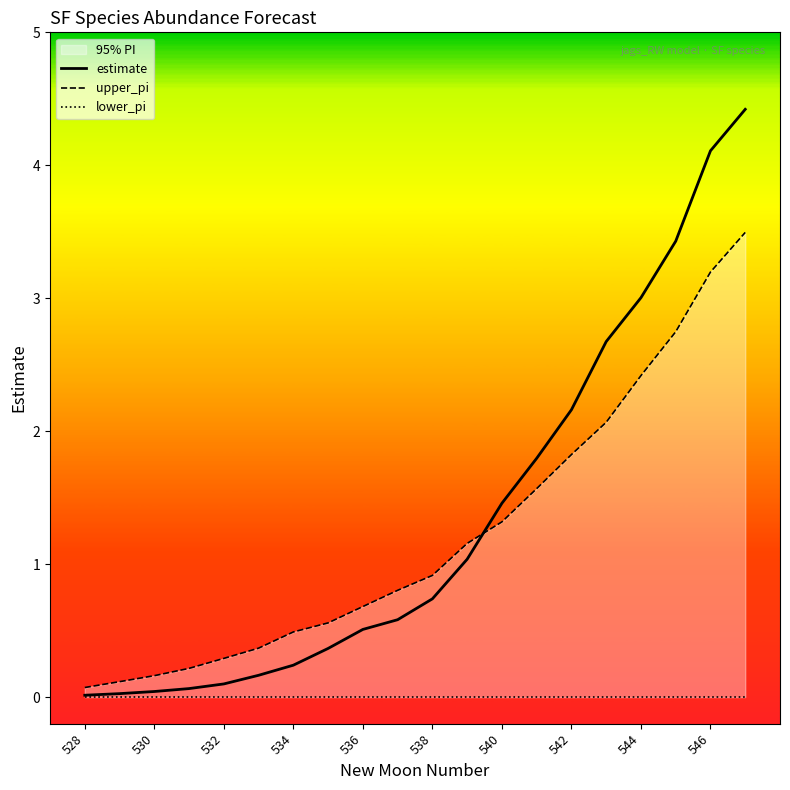

What is the spread (max minus min) of values at 528?

0.1